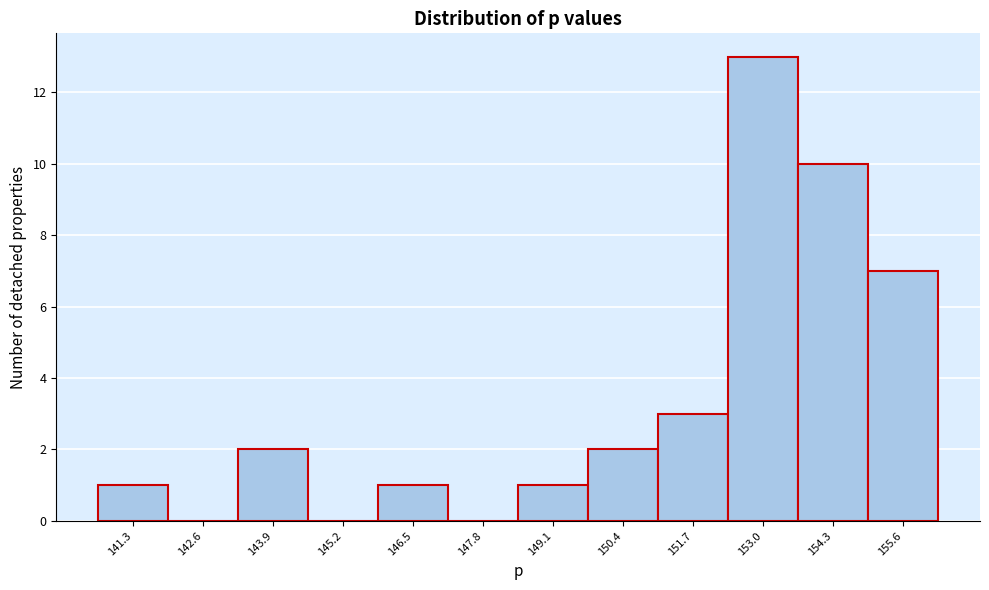

Reading left to right, transcribe this chart: for each bar, give the range it covers on the x-axis and its height. Neither the bar edges nor the heights are printed on the chart, so give them approximately, as read against the axes.

140.6 to 142.0: 1
142.0 to 143.2: 0
143.2 to 144.6: 2
144.6 to 145.8: 0
145.8 to 147.2: 1
147.2 to 148.4: 0
148.4 to 149.8: 1
149.8 to 151.0: 2
151.0 to 152.4: 3
152.4 to 153.6: 13
153.6 to 155.0: 10
155.0 to 156.2: 7